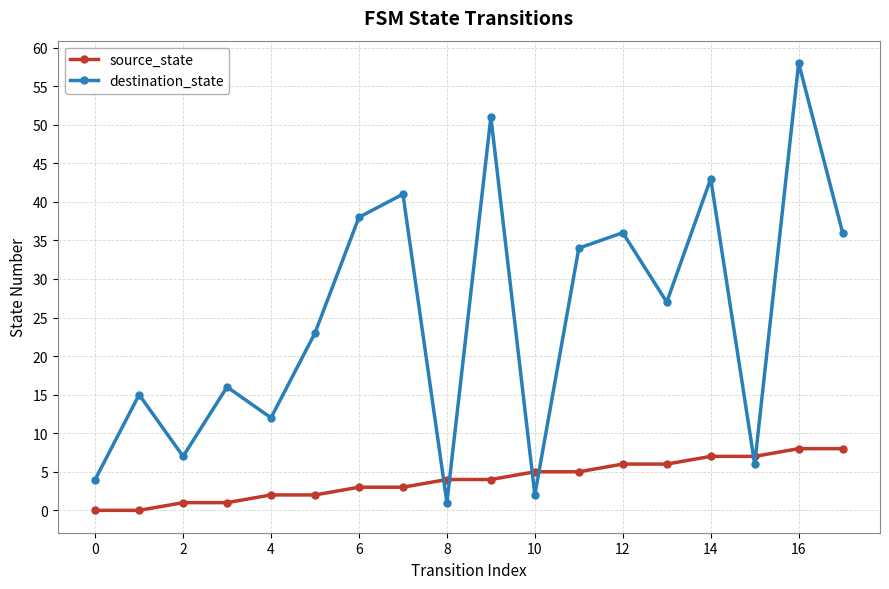

At how many categories does at least one series exceed 31?

8